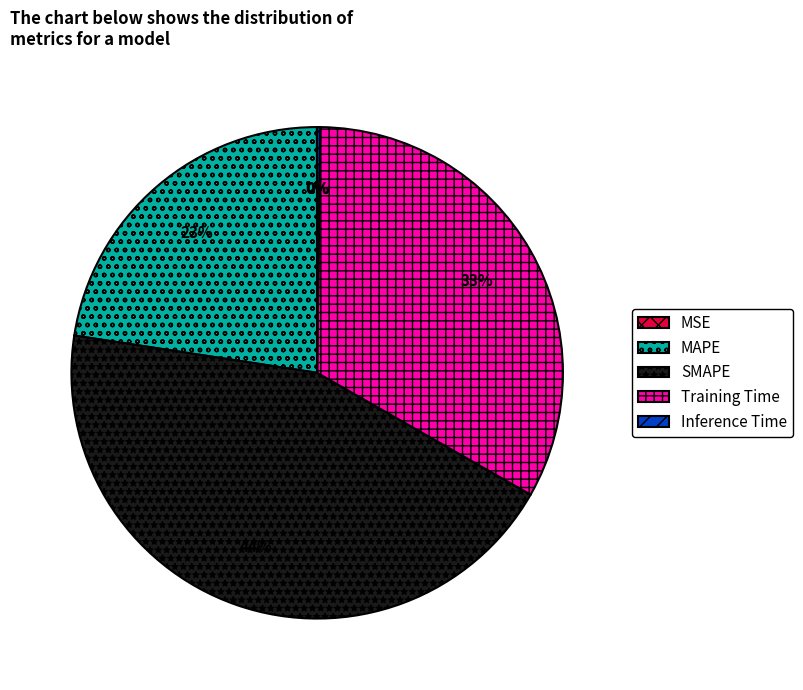

Which slice is the largest?

SMAPE